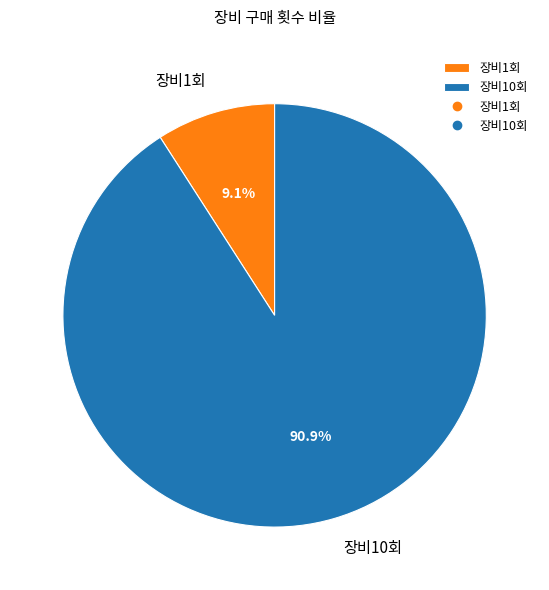

To the nearest percent, what is the difference between the largest and smallest slice percentages?

82%